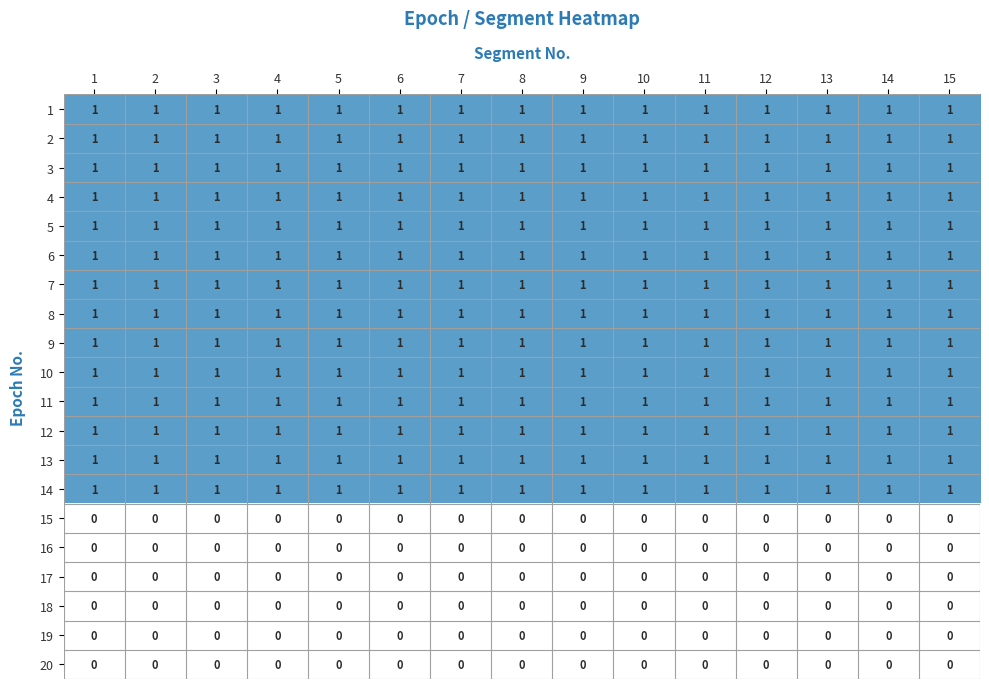

What is the total value across all series at 2?

14